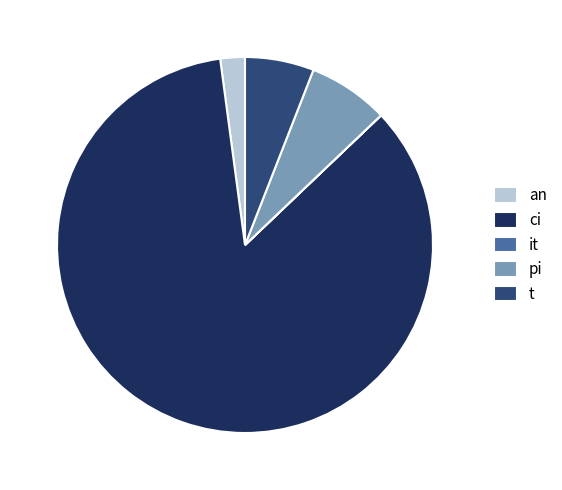

Combined, do ci and an account for over 50%?

Yes